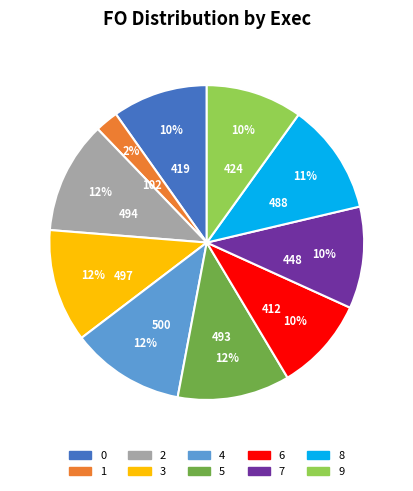

To the nearest percent, what percentage of the pie is 0?

10%